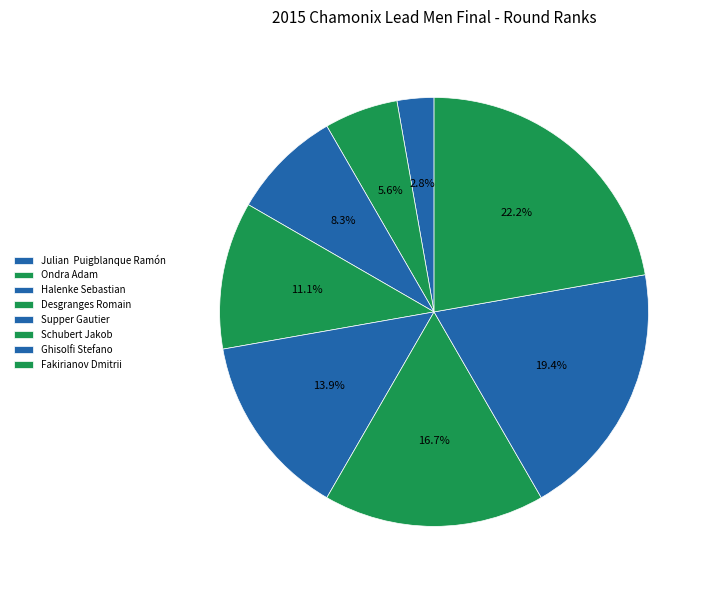

Is it true that Supper Gautier is 14% of the pie?

True